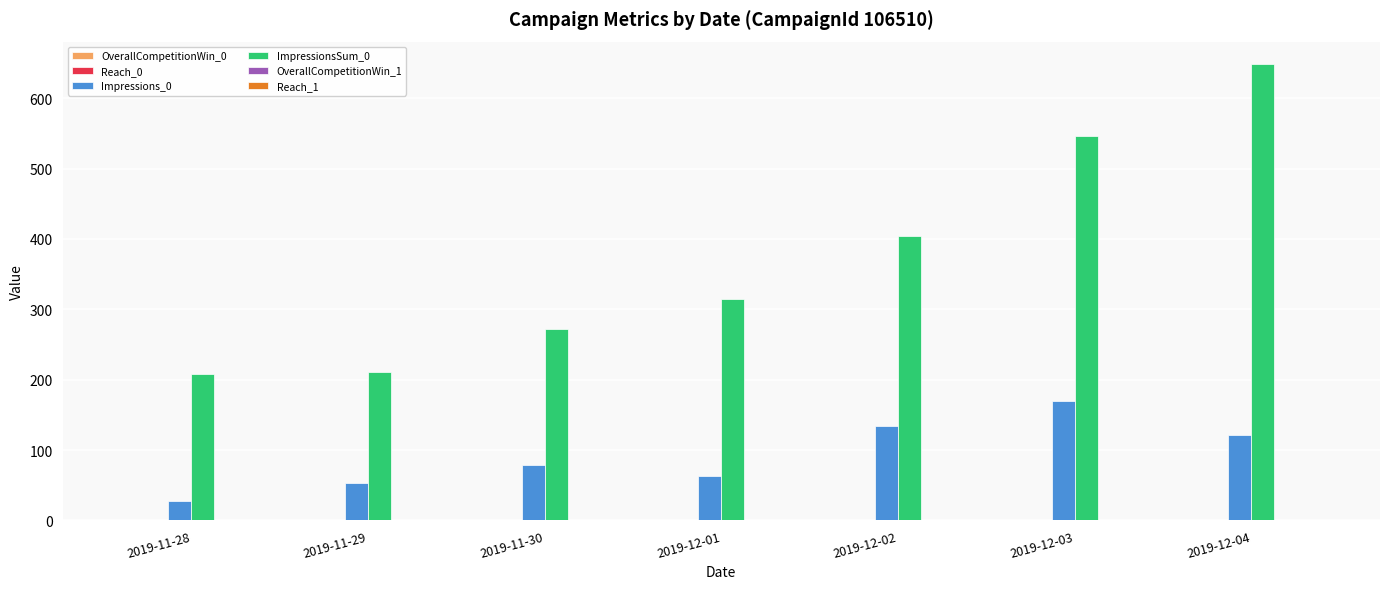

What is the maximum value shown in the chart?

648.0